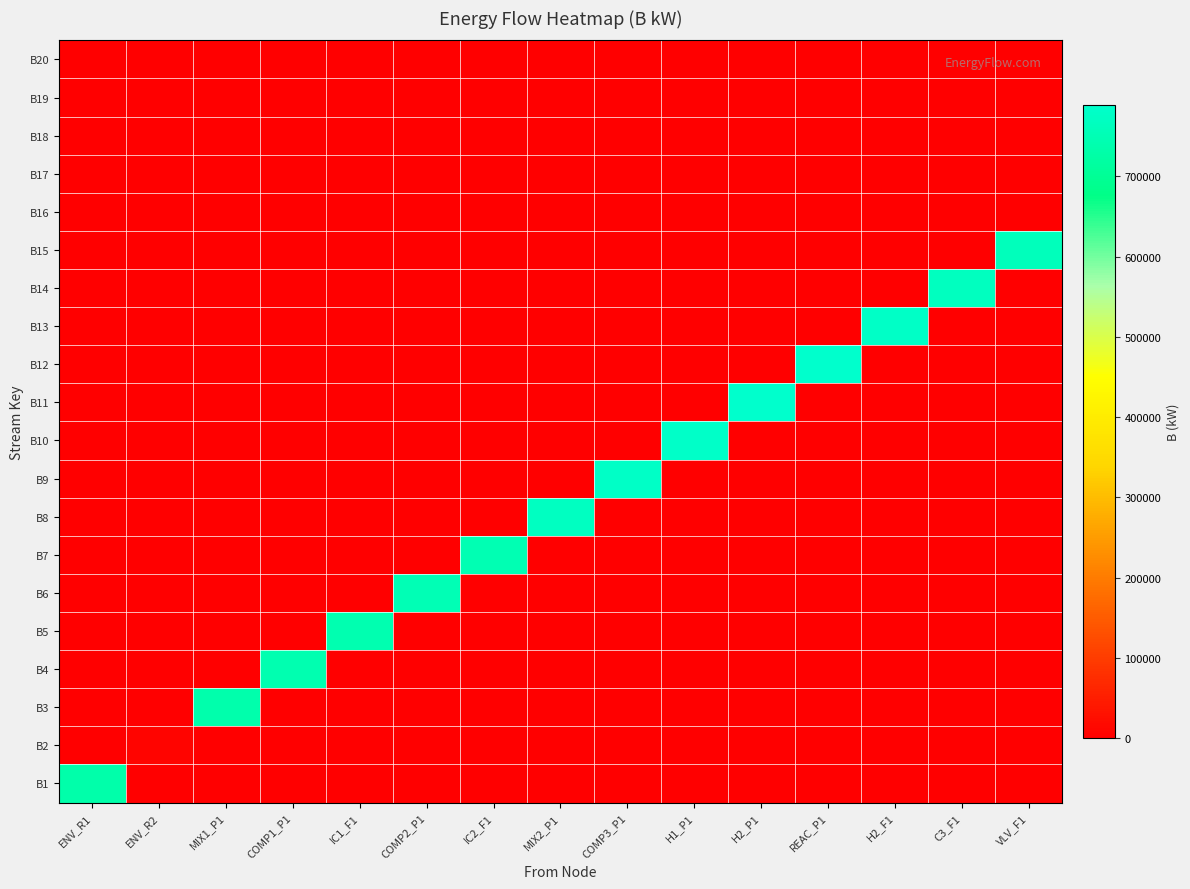

Reading right to left, list all the values displayed in this chart.

B1: VLV_F1=0.0	C3_F1=0.0	H2_F1=0.0	REAC_P1=0.0	H2_P1=0.0	H1_P1=0.0	COMP3_P1=0.0	MIX2_P1=0.0	IC2_F1=0.0	COMP2_P1=0.0	IC1_F1=0.0	COMP1_P1=0.0	MIX1_P1=0.0	ENV_R2=0.0	ENV_R1=730923.4
B2: VLV_F1=0.0	C3_F1=0.0	H2_F1=0.0	REAC_P1=0.0	H2_P1=0.0	H1_P1=0.0	COMP3_P1=0.0	MIX2_P1=0.0	IC2_F1=0.0	COMP2_P1=0.0	IC1_F1=0.0	COMP1_P1=0.0	MIX1_P1=0.0	ENV_R2=9061.7	ENV_R1=0.0
B3: VLV_F1=0.0	C3_F1=0.0	H2_F1=0.0	REAC_P1=0.0	H2_P1=0.0	H1_P1=0.0	COMP3_P1=0.0	MIX2_P1=0.0	IC2_F1=0.0	COMP2_P1=0.0	IC1_F1=0.0	COMP1_P1=0.0	MIX1_P1=734433.1	ENV_R2=0.0	ENV_R1=0.0
B4: VLV_F1=0.0	C3_F1=0.0	H2_F1=0.0	REAC_P1=0.0	H2_P1=0.0	H1_P1=0.0	COMP3_P1=0.0	MIX2_P1=0.0	IC2_F1=0.0	COMP2_P1=0.0	IC1_F1=0.0	COMP1_P1=742723.9	MIX1_P1=0.0	ENV_R2=0.0	ENV_R1=0.0
B5: VLV_F1=0.0	C3_F1=0.0	H2_F1=0.0	REAC_P1=0.0	H2_P1=0.0	H1_P1=0.0	COMP3_P1=0.0	MIX2_P1=0.0	IC2_F1=0.0	COMP2_P1=0.0	IC1_F1=741389.1	COMP1_P1=0.0	MIX1_P1=0.0	ENV_R2=0.0	ENV_R1=0.0
B6: VLV_F1=0.0	C3_F1=0.0	H2_F1=0.0	REAC_P1=0.0	H2_P1=0.0	H1_P1=0.0	COMP3_P1=0.0	MIX2_P1=0.0	IC2_F1=0.0	COMP2_P1=749832.6	IC1_F1=0.0	COMP1_P1=0.0	MIX1_P1=0.0	ENV_R2=0.0	ENV_R1=0.0
B7: VLV_F1=0.0	C3_F1=0.0	H2_F1=0.0	REAC_P1=0.0	H2_P1=0.0	H1_P1=0.0	COMP3_P1=0.0	MIX2_P1=0.0	IC2_F1=748449.2	COMP2_P1=0.0	IC1_F1=0.0	COMP1_P1=0.0	MIX1_P1=0.0	ENV_R2=0.0	ENV_R1=0.0
B8: VLV_F1=0.0	C3_F1=0.0	H2_F1=0.0	REAC_P1=0.0	H2_P1=0.0	H1_P1=0.0	COMP3_P1=0.0	MIX2_P1=770527.4	IC2_F1=0.0	COMP2_P1=0.0	IC1_F1=0.0	COMP1_P1=0.0	MIX1_P1=0.0	ENV_R2=0.0	ENV_R1=0.0
B9: VLV_F1=0.0	C3_F1=0.0	H2_F1=0.0	REAC_P1=0.0	H2_P1=0.0	H1_P1=0.0	COMP3_P1=778997.2	MIX2_P1=0.0	IC2_F1=0.0	COMP2_P1=0.0	IC1_F1=0.0	COMP1_P1=0.0	MIX1_P1=0.0	ENV_R2=0.0	ENV_R1=0.0
B10: VLV_F1=0.0	C3_F1=0.0	H2_F1=0.0	REAC_P1=0.0	H2_P1=0.0	H1_P1=781517.6	COMP3_P1=0.0	MIX2_P1=0.0	IC2_F1=0.0	COMP2_P1=0.0	IC1_F1=0.0	COMP1_P1=0.0	MIX1_P1=0.0	ENV_R2=0.0	ENV_R1=0.0
B11: VLV_F1=0.0	C3_F1=0.0	H2_F1=0.0	REAC_P1=0.0	H2_P1=789442.2	H1_P1=0.0	COMP3_P1=0.0	MIX2_P1=0.0	IC2_F1=0.0	COMP2_P1=0.0	IC1_F1=0.0	COMP1_P1=0.0	MIX1_P1=0.0	ENV_R2=0.0	ENV_R1=0.0
B12: VLV_F1=0.0	C3_F1=0.0	H2_F1=0.0	REAC_P1=788601.6	H2_P1=0.0	H1_P1=0.0	COMP3_P1=0.0	MIX2_P1=0.0	IC2_F1=0.0	COMP2_P1=0.0	IC1_F1=0.0	COMP1_P1=0.0	MIX1_P1=0.0	ENV_R2=0.0	ENV_R1=0.0
B13: VLV_F1=0.0	C3_F1=0.0	H2_F1=778163.7	REAC_P1=0.0	H2_P1=0.0	H1_P1=0.0	COMP3_P1=0.0	MIX2_P1=0.0	IC2_F1=0.0	COMP2_P1=0.0	IC1_F1=0.0	COMP1_P1=0.0	MIX1_P1=0.0	ENV_R2=0.0	ENV_R1=0.0
B14: VLV_F1=0.0	C3_F1=766428.2	H2_F1=0.0	REAC_P1=0.0	H2_P1=0.0	H1_P1=0.0	COMP3_P1=0.0	MIX2_P1=0.0	IC2_F1=0.0	COMP2_P1=0.0	IC1_F1=0.0	COMP1_P1=0.0	MIX1_P1=0.0	ENV_R2=0.0	ENV_R1=0.0
B15: VLV_F1=760419.7	C3_F1=0.0	H2_F1=0.0	REAC_P1=0.0	H2_P1=0.0	H1_P1=0.0	COMP3_P1=0.0	MIX2_P1=0.0	IC2_F1=0.0	COMP2_P1=0.0	IC1_F1=0.0	COMP1_P1=0.0	MIX1_P1=0.0	ENV_R2=0.0	ENV_R1=0.0
B16: VLV_F1=0.0	C3_F1=0.0	H2_F1=0.0	REAC_P1=0.0	H2_P1=0.0	H1_P1=0.0	COMP3_P1=0.0	MIX2_P1=0.0	IC2_F1=0.0	COMP2_P1=0.0	IC1_F1=0.0	COMP1_P1=0.0	MIX1_P1=0.0	ENV_R2=0.0	ENV_R1=0.0
B17: VLV_F1=0.0	C3_F1=0.0	H2_F1=0.0	REAC_P1=0.0	H2_P1=0.0	H1_P1=0.0	COMP3_P1=0.0	MIX2_P1=0.0	IC2_F1=0.0	COMP2_P1=0.0	IC1_F1=0.0	COMP1_P1=0.0	MIX1_P1=0.0	ENV_R2=0.0	ENV_R1=0.0
B18: VLV_F1=0.0	C3_F1=0.0	H2_F1=0.0	REAC_P1=0.0	H2_P1=0.0	H1_P1=0.0	COMP3_P1=0.0	MIX2_P1=0.0	IC2_F1=0.0	COMP2_P1=0.0	IC1_F1=0.0	COMP1_P1=0.0	MIX1_P1=0.0	ENV_R2=0.0	ENV_R1=0.0
B19: VLV_F1=0.0	C3_F1=0.0	H2_F1=0.0	REAC_P1=0.0	H2_P1=0.0	H1_P1=0.0	COMP3_P1=0.0	MIX2_P1=0.0	IC2_F1=0.0	COMP2_P1=0.0	IC1_F1=0.0	COMP1_P1=0.0	MIX1_P1=0.0	ENV_R2=0.0	ENV_R1=0.0
B20: VLV_F1=0.0	C3_F1=0.0	H2_F1=0.0	REAC_P1=0.0	H2_P1=0.0	H1_P1=0.0	COMP3_P1=0.0	MIX2_P1=0.0	IC2_F1=0.0	COMP2_P1=0.0	IC1_F1=0.0	COMP1_P1=0.0	MIX1_P1=0.0	ENV_R2=0.0	ENV_R1=0.0